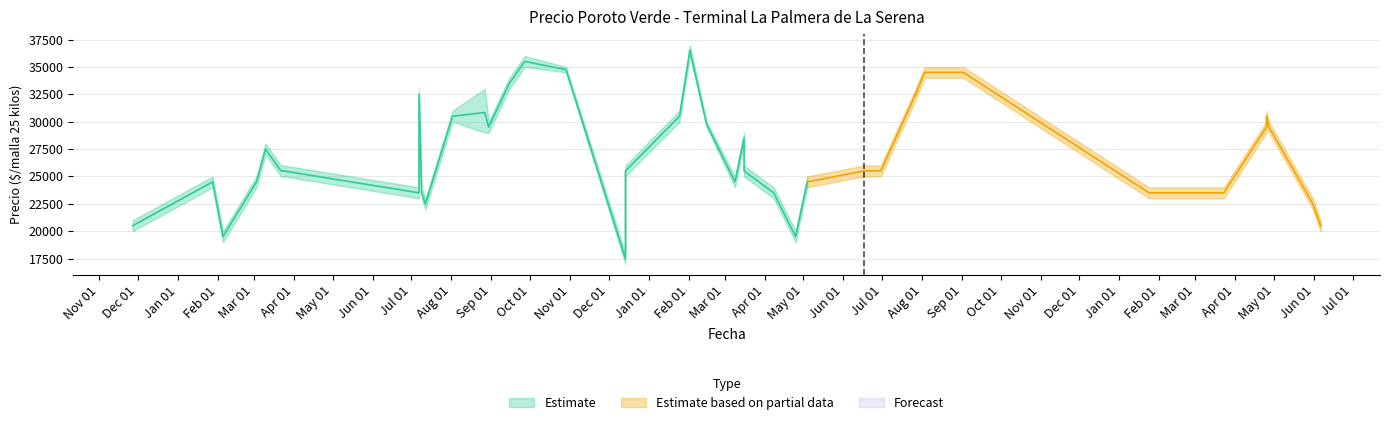

Does the chart display data point markers on the line(s)?

No